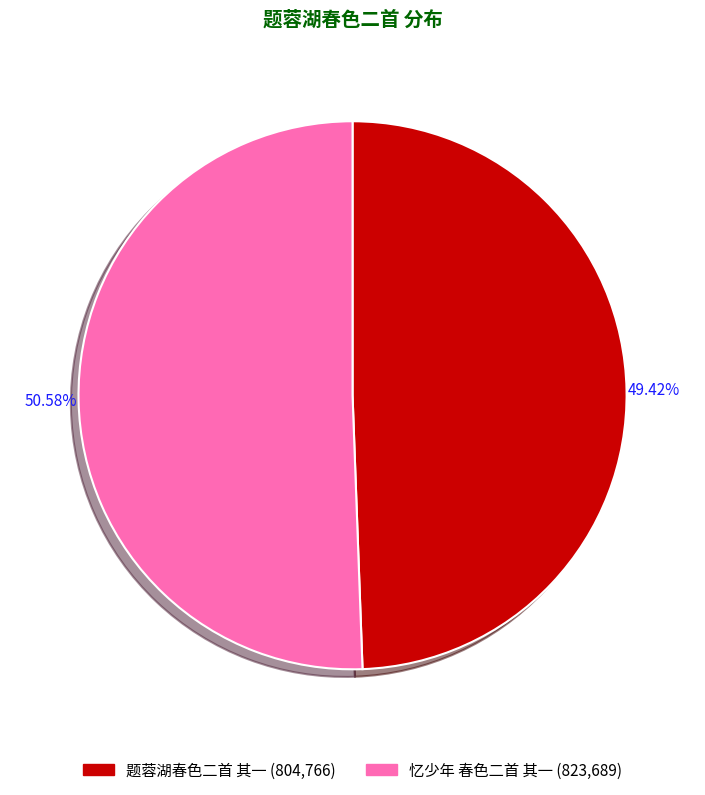

To the nearest percent, what is the average slice percentage?

50%